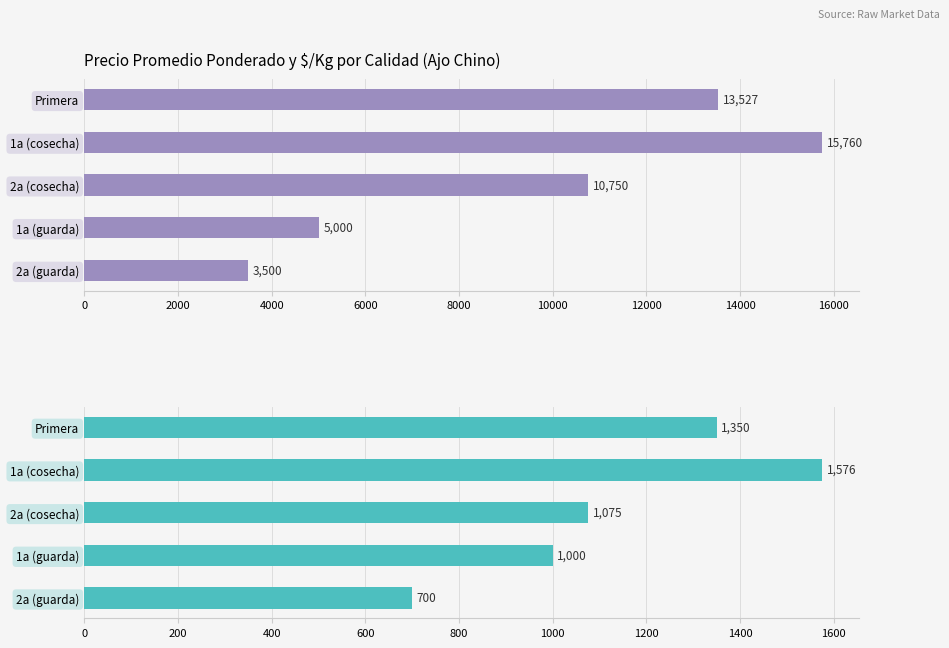

At how many categories does at least one series exceed 2954?

5